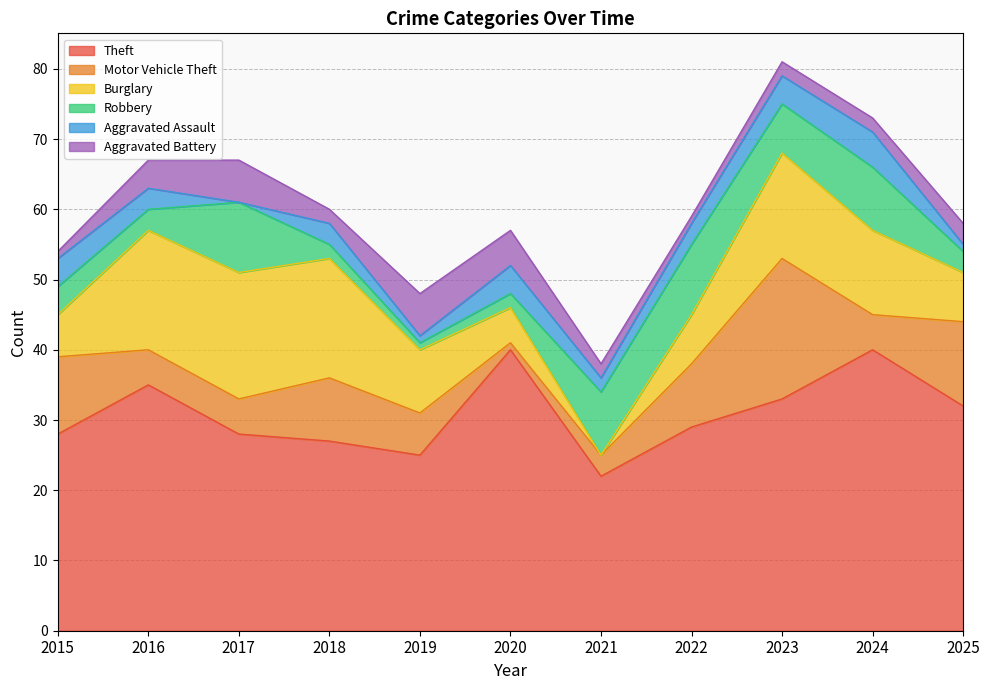

What is the difference between the maximum and minimum values in the Theft series?

18